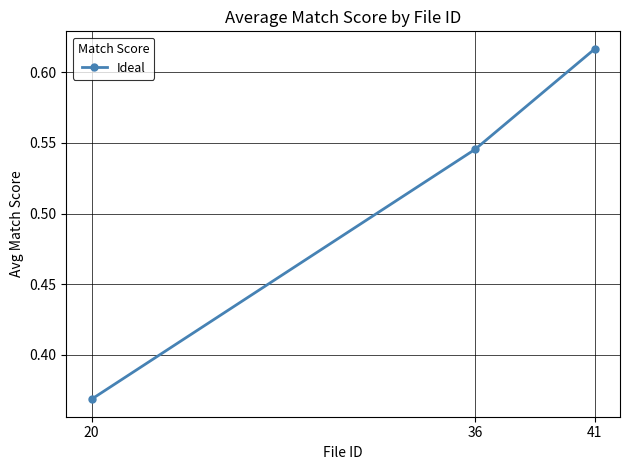

At which label is the value closest to 0?

20